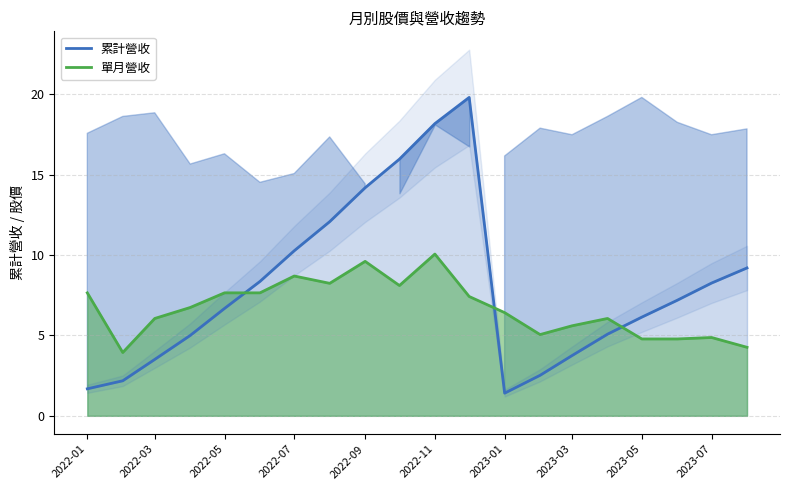

What is the value of the 累計營收_line point at the 1st from the left?

1.7